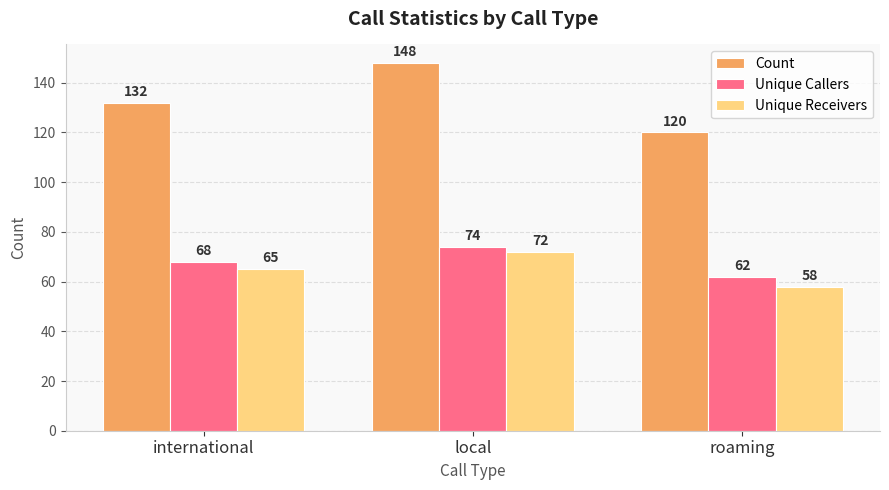

True or false: Count has a value of 50 at local.

False